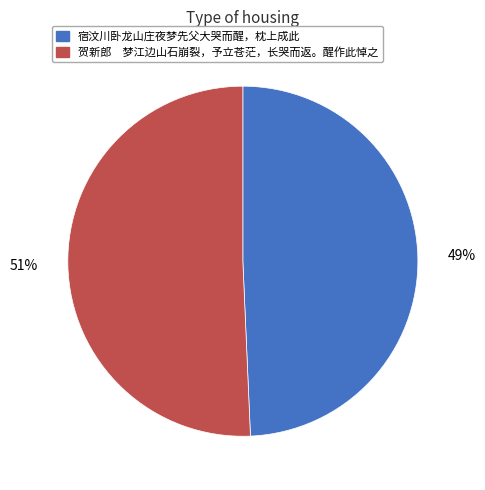

Rank the categories by value from highest to lowest.

贺新郎 梦江边山石崩裂，予立苍茫，长哭而返。醒作此悼之, 宿汶川卧龙山庄夜梦先父大哭而醒，枕上成此